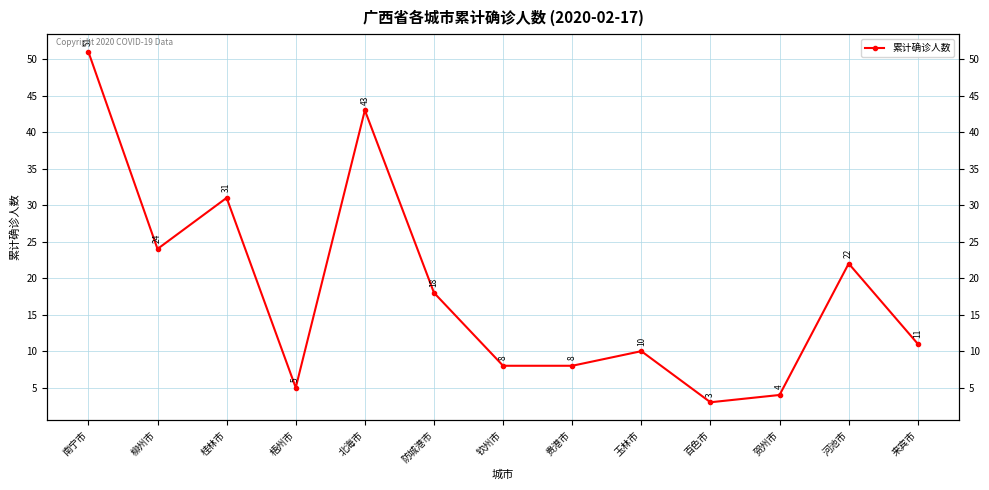

What is the change in value from 柳州市 to 河池市?

-2